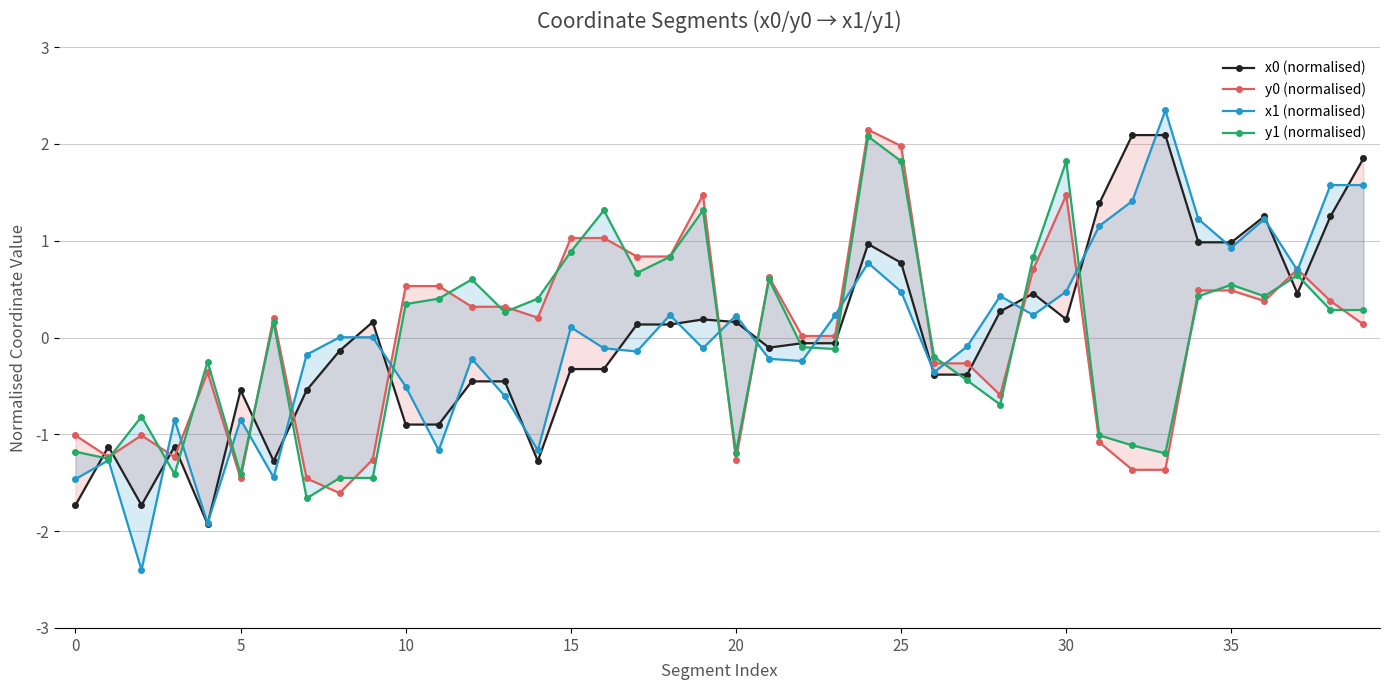

At which category is the sum across all series the highest?

24